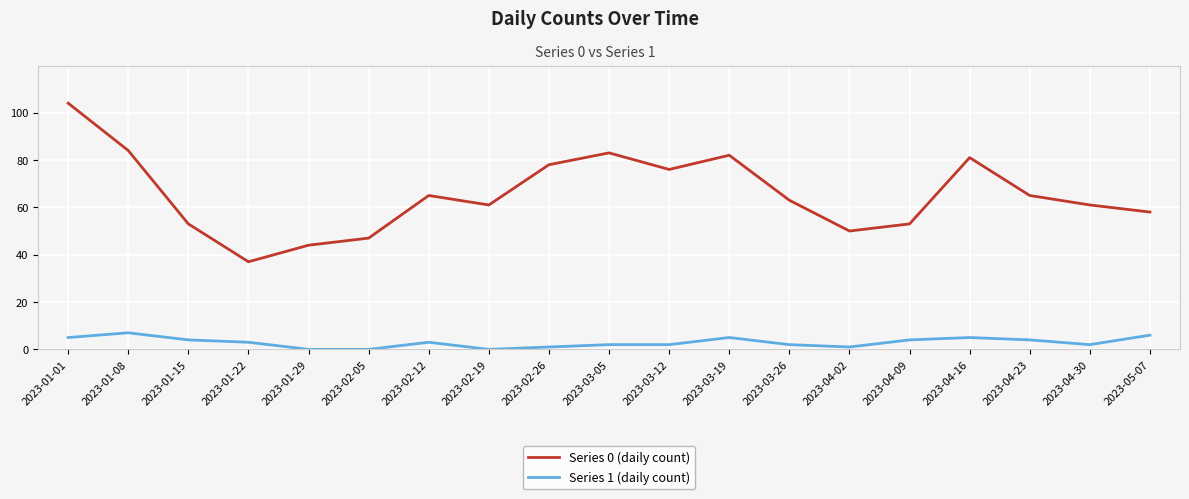

True or false: Series 1 (daily count) and Series 0 (daily count) intersect in this chart.

False